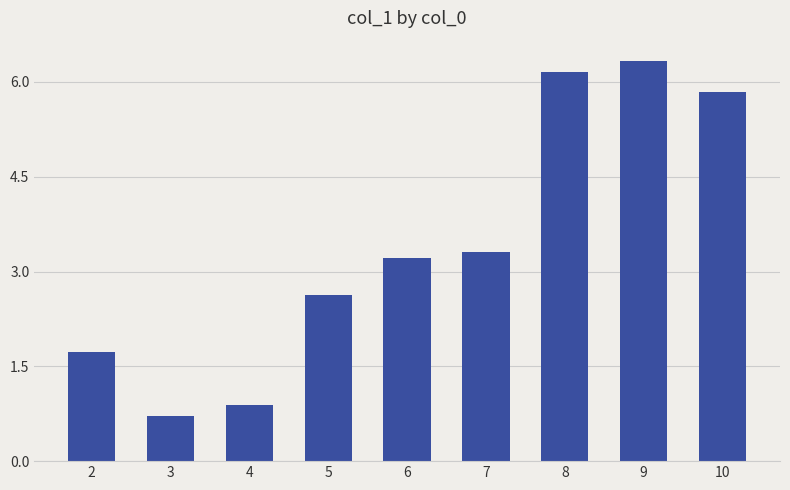

Rank the categories by value from lowest to highest.

3, 4, 2, 5, 6, 7, 10, 8, 9